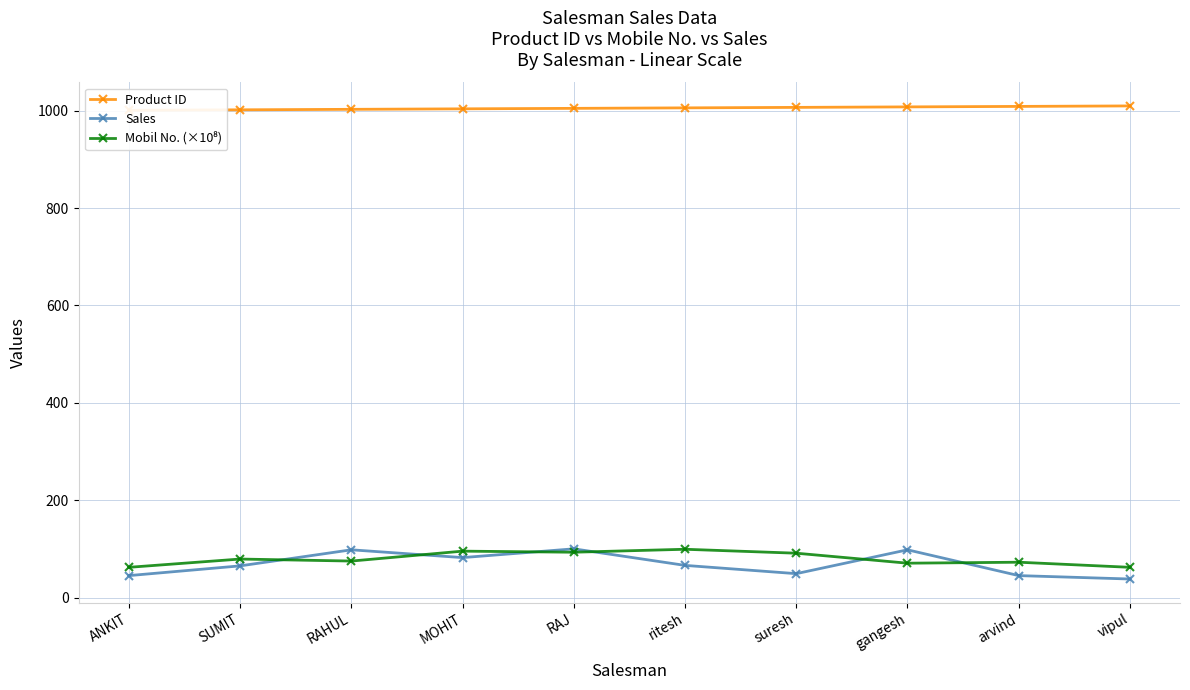

Reading left to right, what are all the values shown in this chart?

Product ID: ANKIT=1001.0	SUMIT=1002.0	RAHUL=1003.0	MOHIT=1004.0	RAJ=1005.0	ritesh=1006.0	suresh=1007.0	gangesh=1008.0	arvind=1009.0	vipul=1010.0
Sales: ANKIT=45.0	SUMIT=65.0	RAHUL=98.0	MOHIT=82.0	RAJ=100.0	ritesh=66.0	suresh=49.0	gangesh=98.0	arvind=45.0	vipul=38.0
Mobil No. (×10⁸): ANKIT=62.0	SUMIT=79.0	RAHUL=74.9	MOHIT=95.3	RAJ=93.0	ritesh=99.1	suresh=91.0	gangesh=70.5	arvind=72.5	vipul=62.0